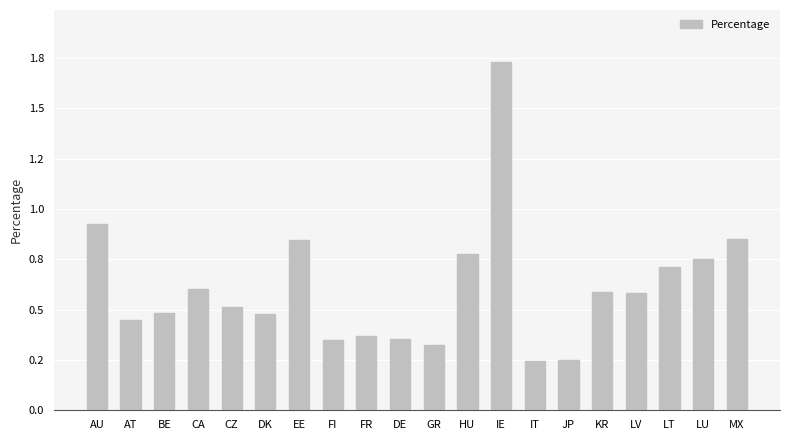

Are the bars horizontal?

No